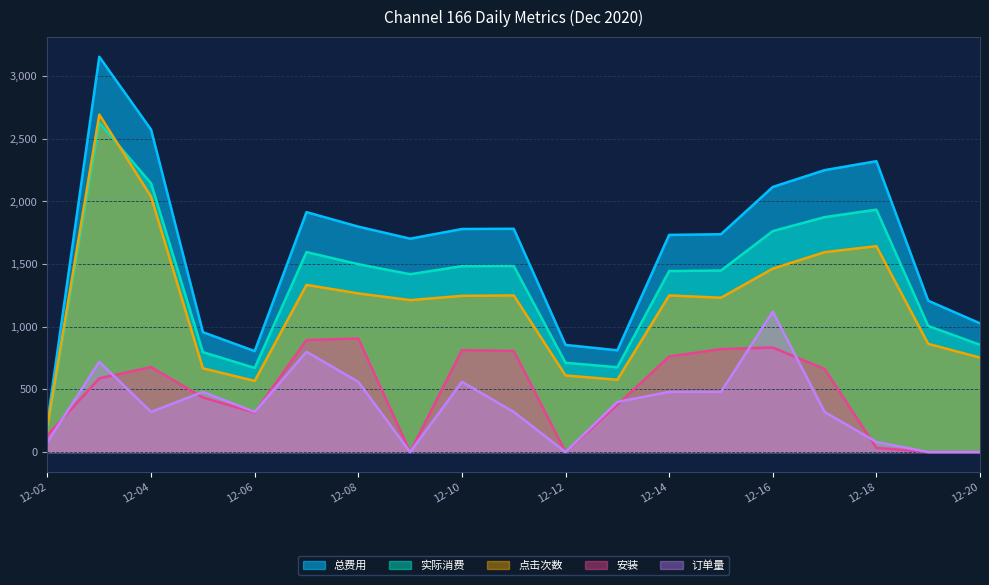

Is it true that 安装 equals 423.4 at 2020-12-07?

False